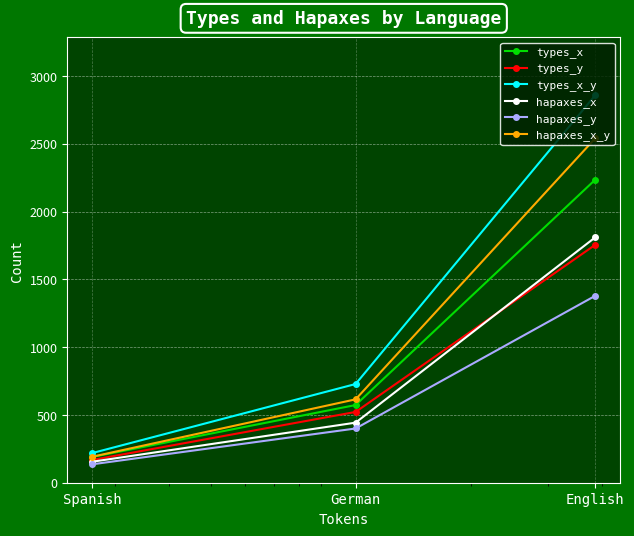

What is the maximum value for hapaxes_y?

1378